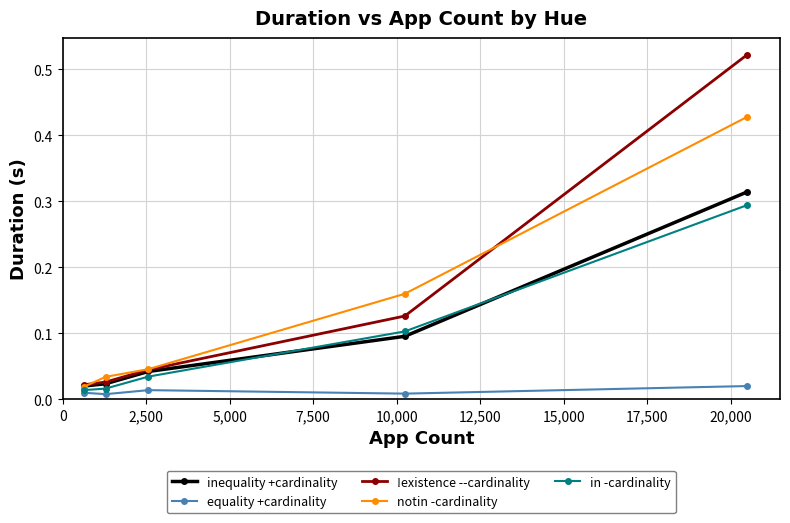

Which series has the largest range (max minus min)?

!existence --cardinality